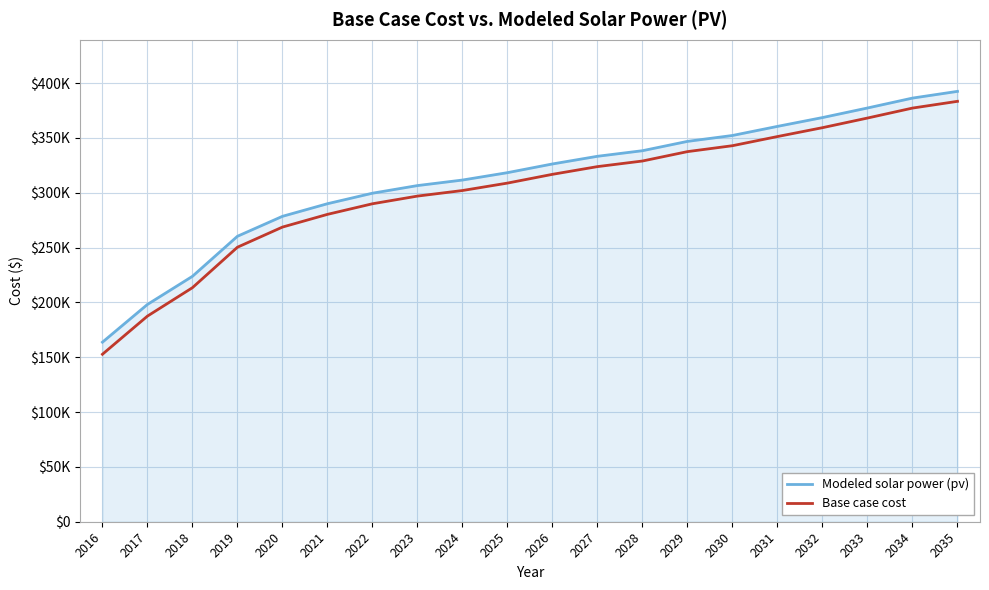

At which label does Base case cost reach its minimum?

2016